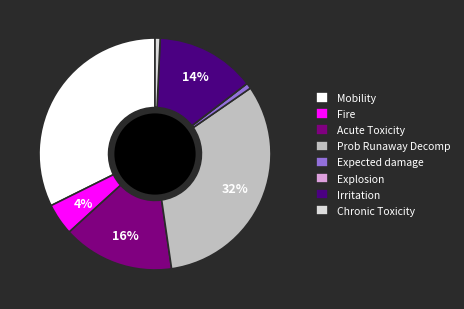

Does any single category account for the majority?

No